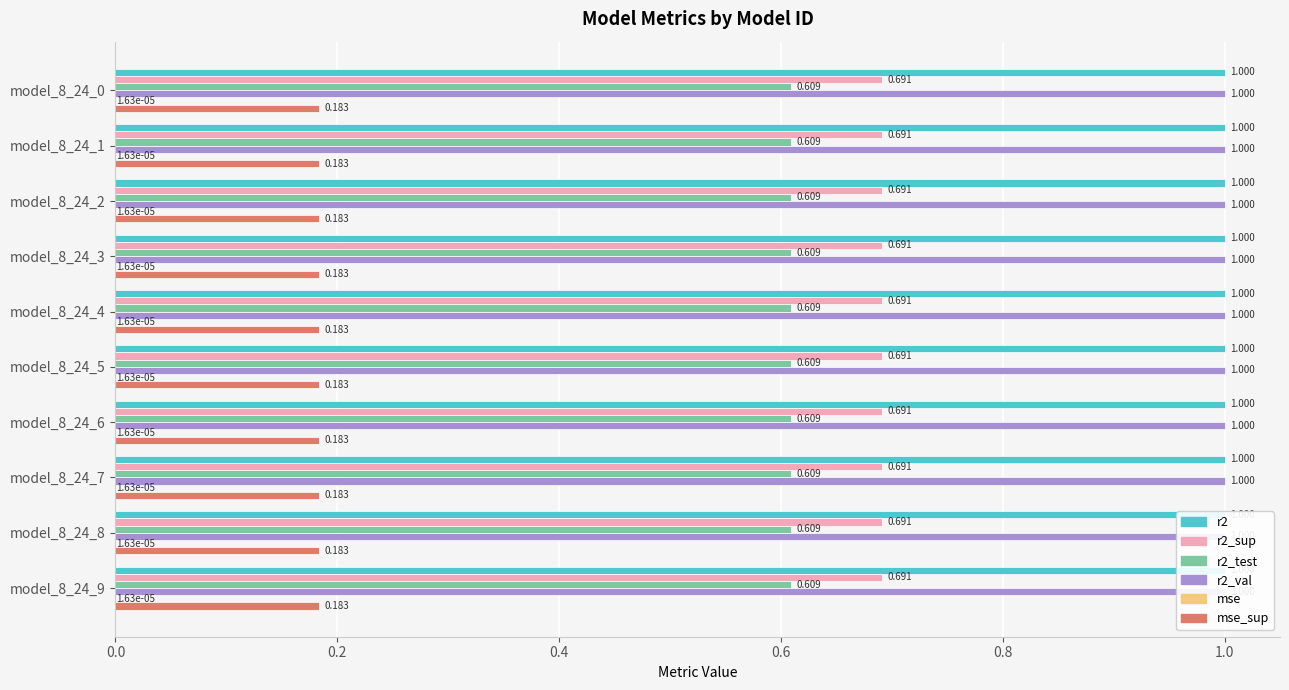

Reading left to right, list all the values displayed in this chart.

r2: model_8_24_0=1.0	model_8_24_1=1.0	model_8_24_2=1.0	model_8_24_3=1.0	model_8_24_4=1.0	model_8_24_5=1.0	model_8_24_6=1.0	model_8_24_7=1.0	model_8_24_8=1.0	model_8_24_9=1.0
r2_sup: model_8_24_0=0.7	model_8_24_1=0.7	model_8_24_2=0.7	model_8_24_3=0.7	model_8_24_4=0.7	model_8_24_5=0.7	model_8_24_6=0.7	model_8_24_7=0.7	model_8_24_8=0.7	model_8_24_9=0.7
r2_test: model_8_24_0=0.6	model_8_24_1=0.6	model_8_24_2=0.6	model_8_24_3=0.6	model_8_24_4=0.6	model_8_24_5=0.6	model_8_24_6=0.6	model_8_24_7=0.6	model_8_24_8=0.6	model_8_24_9=0.6
r2_val: model_8_24_0=1.0	model_8_24_1=1.0	model_8_24_2=1.0	model_8_24_3=1.0	model_8_24_4=1.0	model_8_24_5=1.0	model_8_24_6=1.0	model_8_24_7=1.0	model_8_24_8=1.0	model_8_24_9=1.0
mse: model_8_24_0=0.0	model_8_24_1=0.0	model_8_24_2=0.0	model_8_24_3=0.0	model_8_24_4=0.0	model_8_24_5=0.0	model_8_24_6=0.0	model_8_24_7=0.0	model_8_24_8=0.0	model_8_24_9=0.0
mse_sup: model_8_24_0=0.2	model_8_24_1=0.2	model_8_24_2=0.2	model_8_24_3=0.2	model_8_24_4=0.2	model_8_24_5=0.2	model_8_24_6=0.2	model_8_24_7=0.2	model_8_24_8=0.2	model_8_24_9=0.2